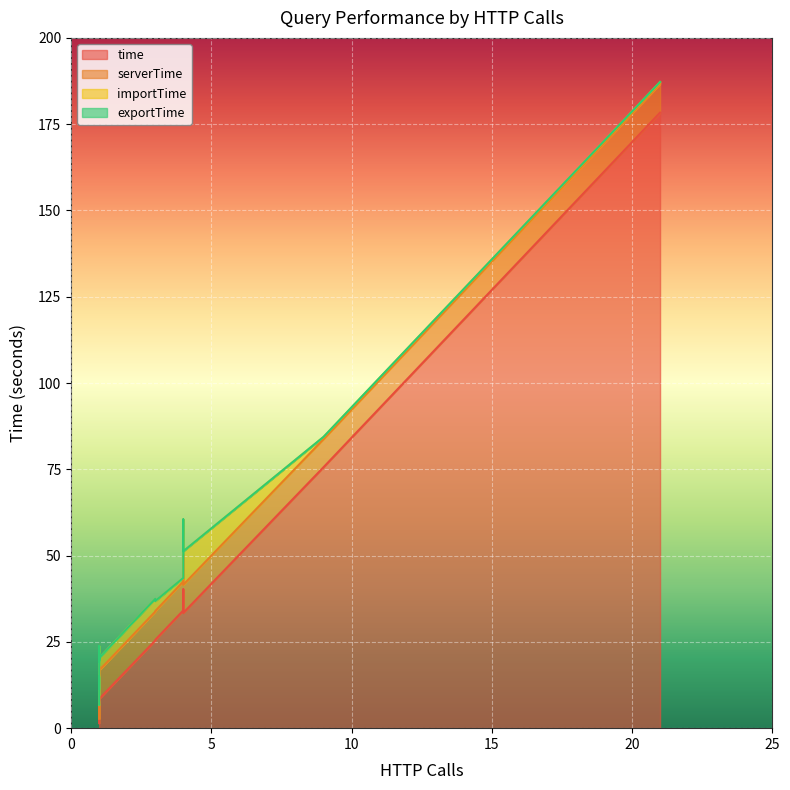

What is the sum of all time values?

506.3